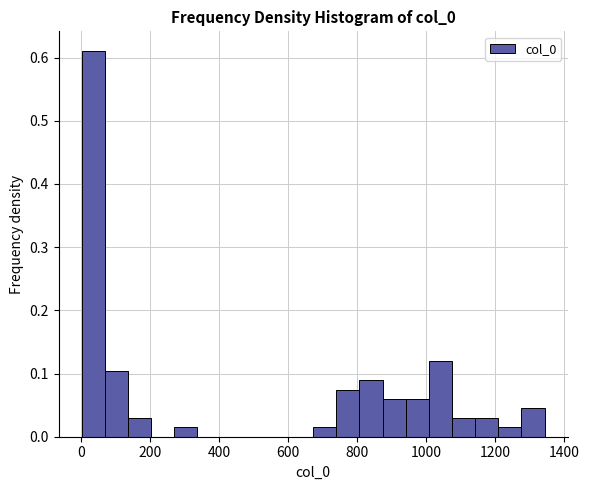

Around what value on the x-axis is the tallest bar? Give the approximate position of its centre, as read against the axis.

40